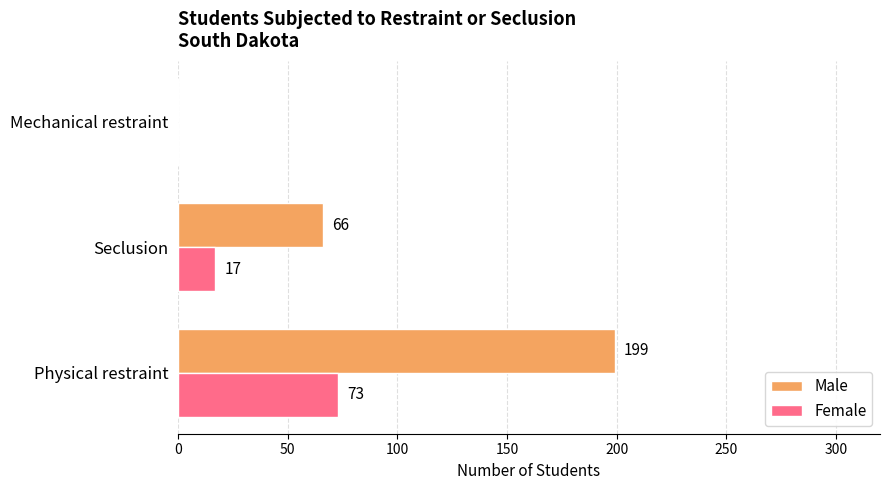

At which category is the sum across all series the highest?

Physical restraint